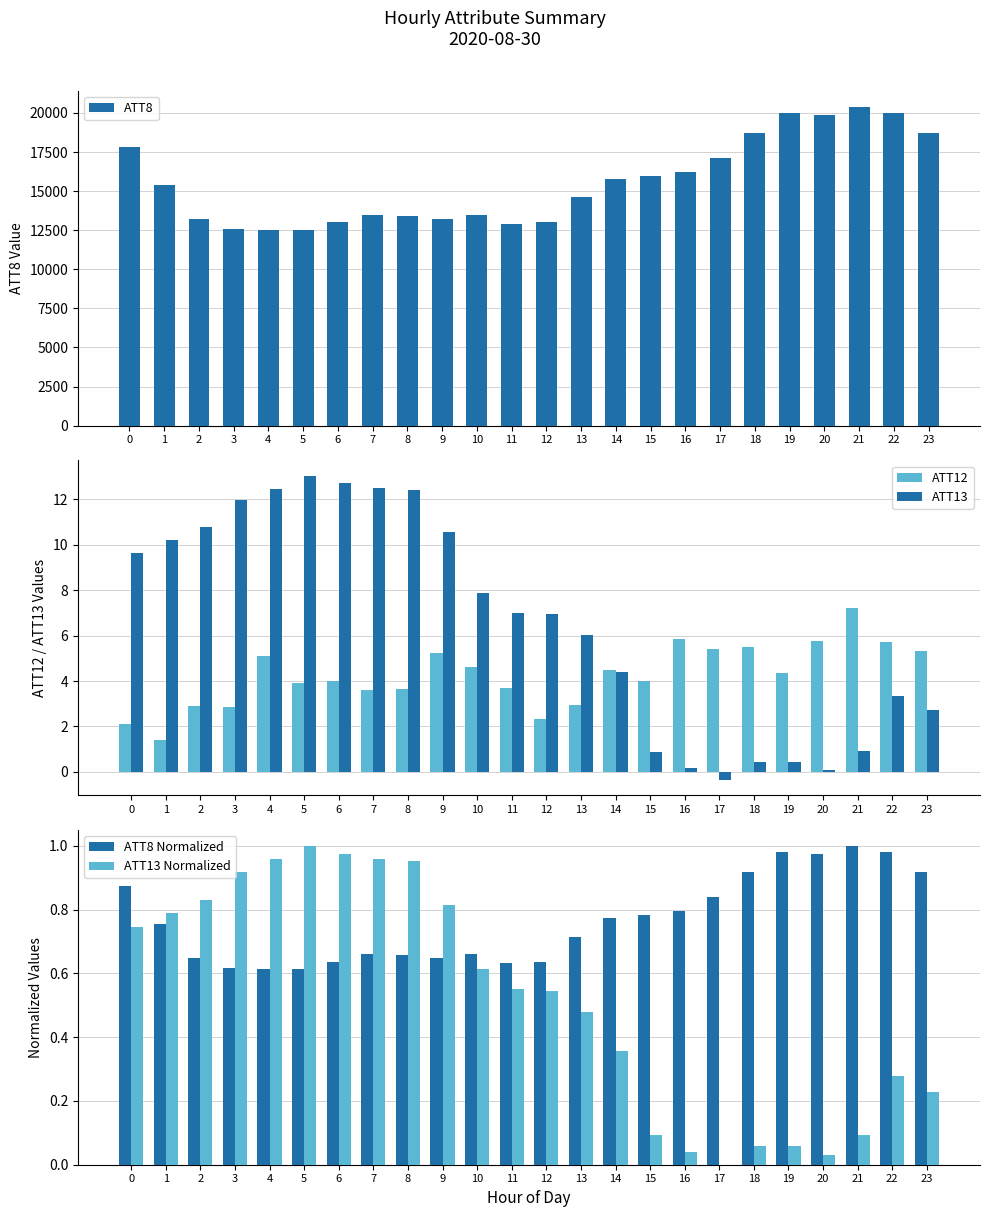

What are all the series names shown in the legend?

ATT8, ATT12, ATT13, ATT8 Normalized, ATT13 Normalized